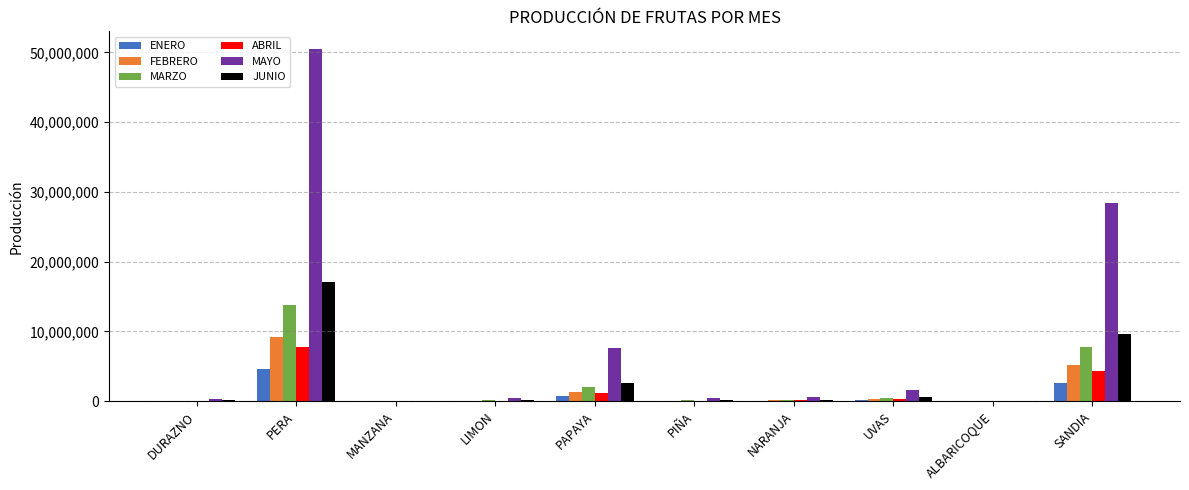

Is it true that JUNIO equals 2576050.5 at PAPAYA?

True